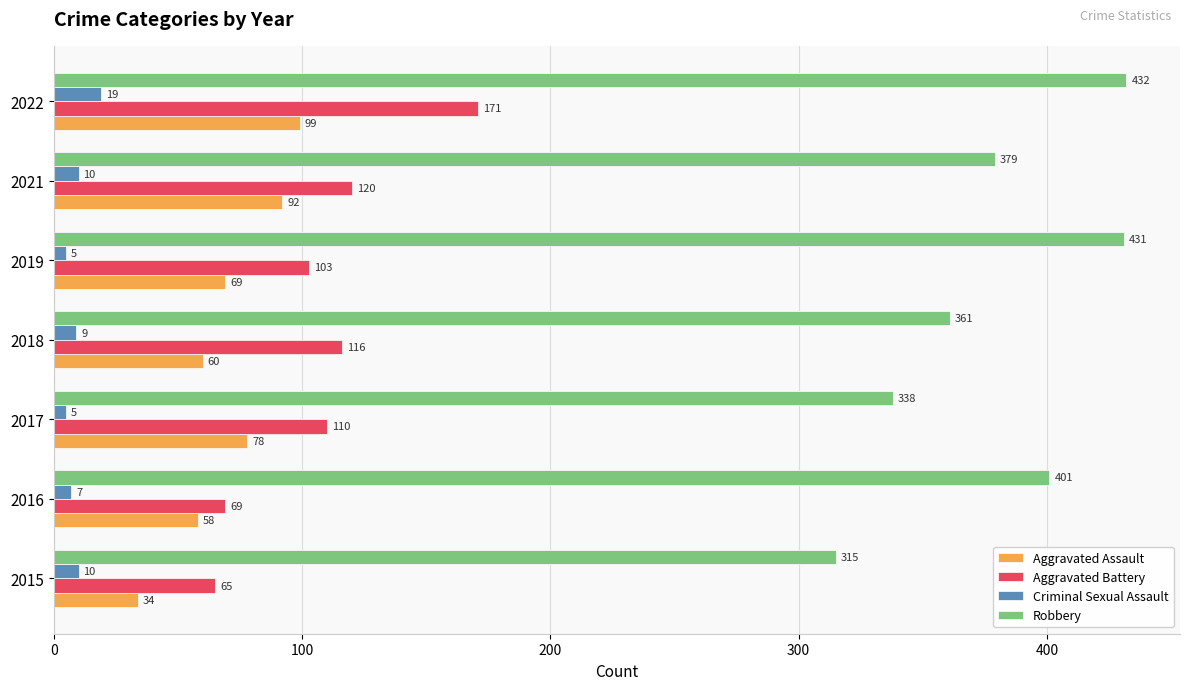

The Criminal Sexual Assault series shows 19 at 2022. True or false?

True